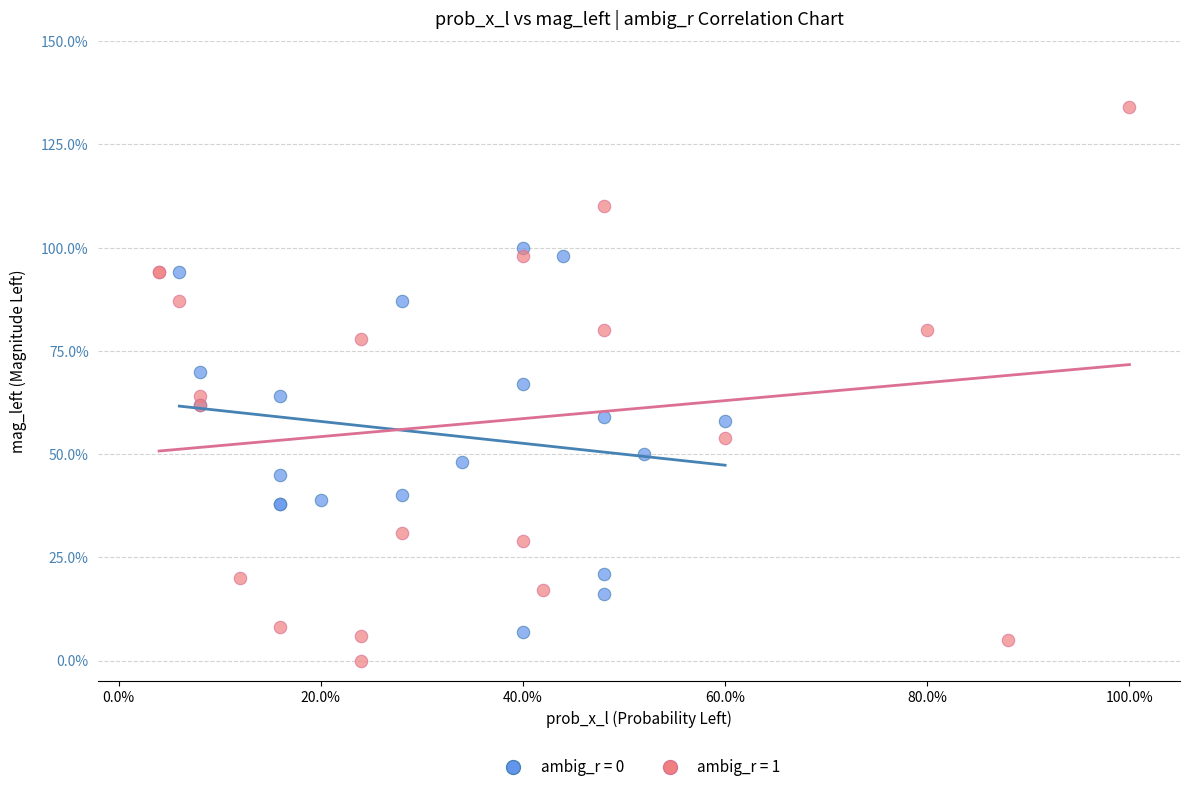

What are all the series names shown in the legend?

ambig_r = 0, ambig_r = 1